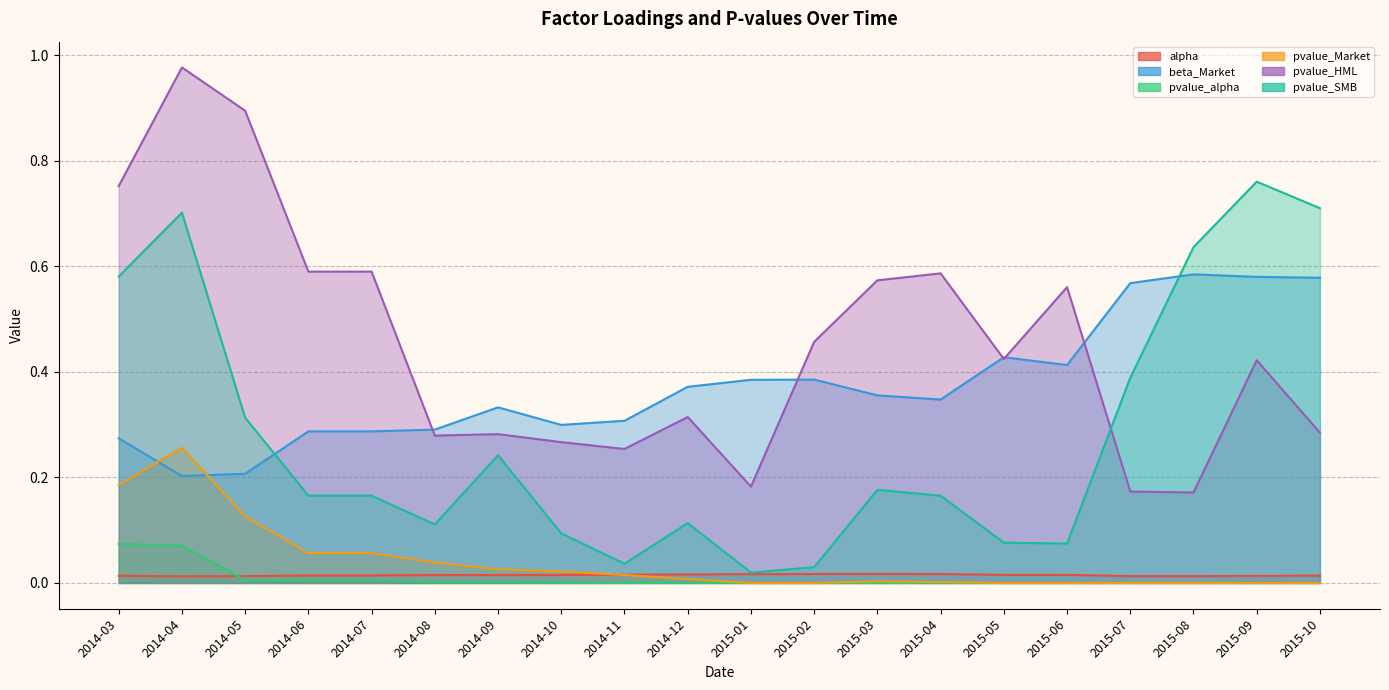

What is the label of the 3rd point from the left?

2014-05